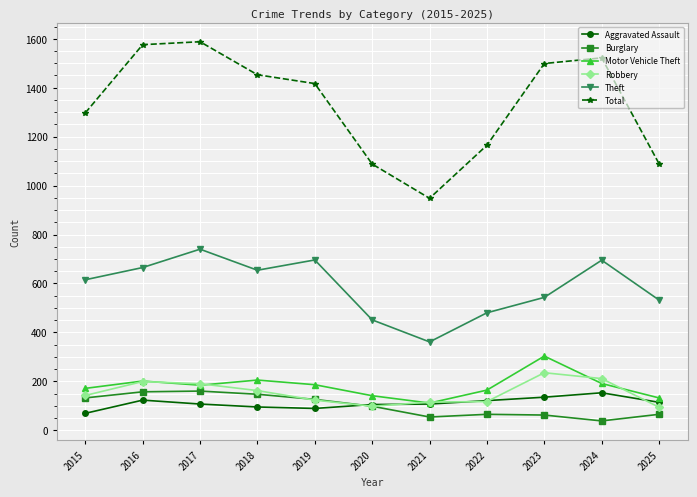

Which label corresponds to the smallest value in the chart?

2024